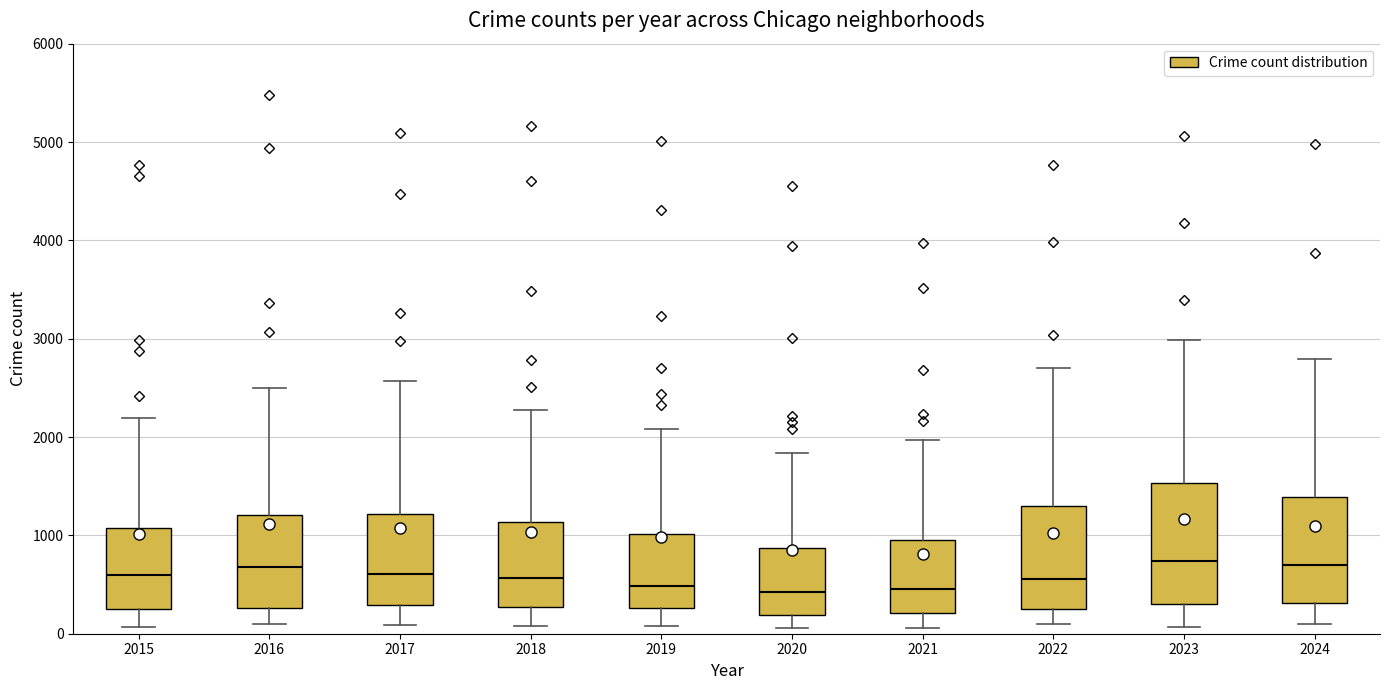

Reading left to right, read every box against the y-axis: the position of its median line, the range the box covers, and the ends of its whiskers. The values are not printed on the chart, so give them approximately, as read against the axis.

2015: median 600, box 300 to 1100, whiskers 100 to 2200
2016: median 700, box 300 to 1200, whiskers 100 to 2500
2017: median 600, box 300 to 1200, whiskers 100 to 2600
2018: median 600, box 300 to 1100, whiskers 100 to 2300
2019: median 500, box 300 to 1000, whiskers 100 to 2100
2020: median 400, box 200 to 900, whiskers 100 to 1800
2021: median 500, box 200 to 900, whiskers 100 to 2000
2022: median 600, box 300 to 1300, whiskers 100 to 2700
2023: median 700, box 300 to 1500, whiskers 100 to 3000
2024: median 700, box 300 to 1400, whiskers 100 to 2800